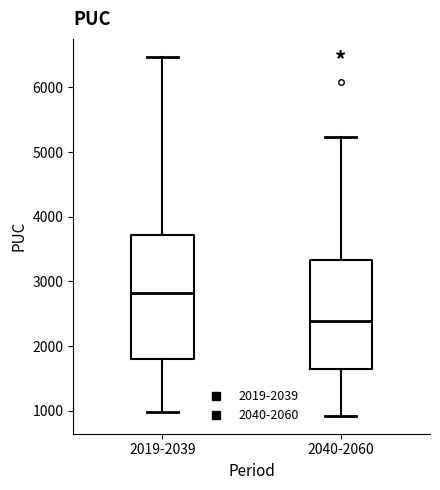

Where is the upper edge of the box for 2040-2060 on the y-axis? The values are not printed on the chart, so give them approximately, as read against the axis.

3300